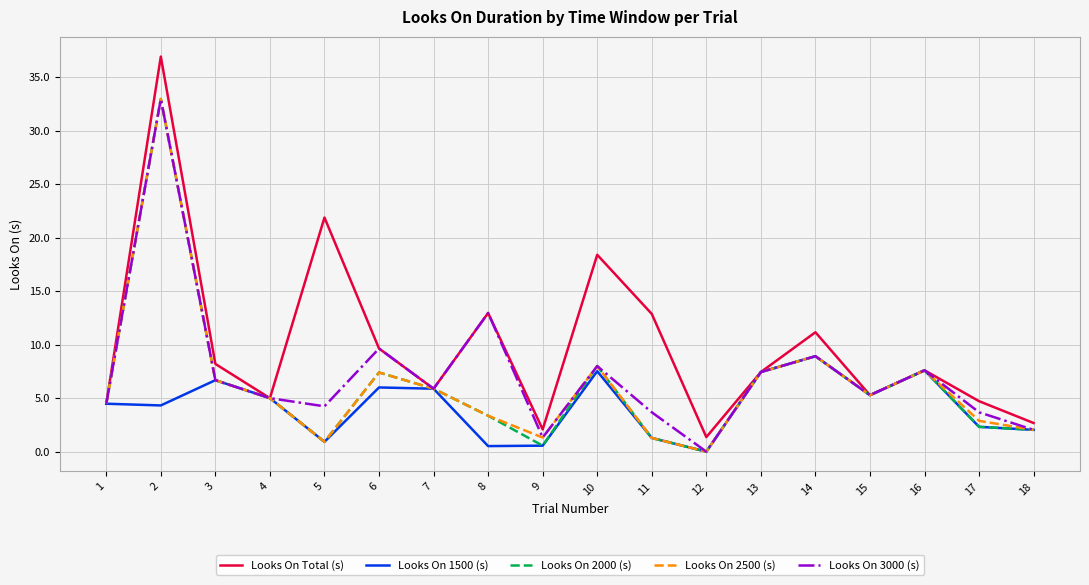

Which category has the highest value in the Looks On Total (s) series?

2